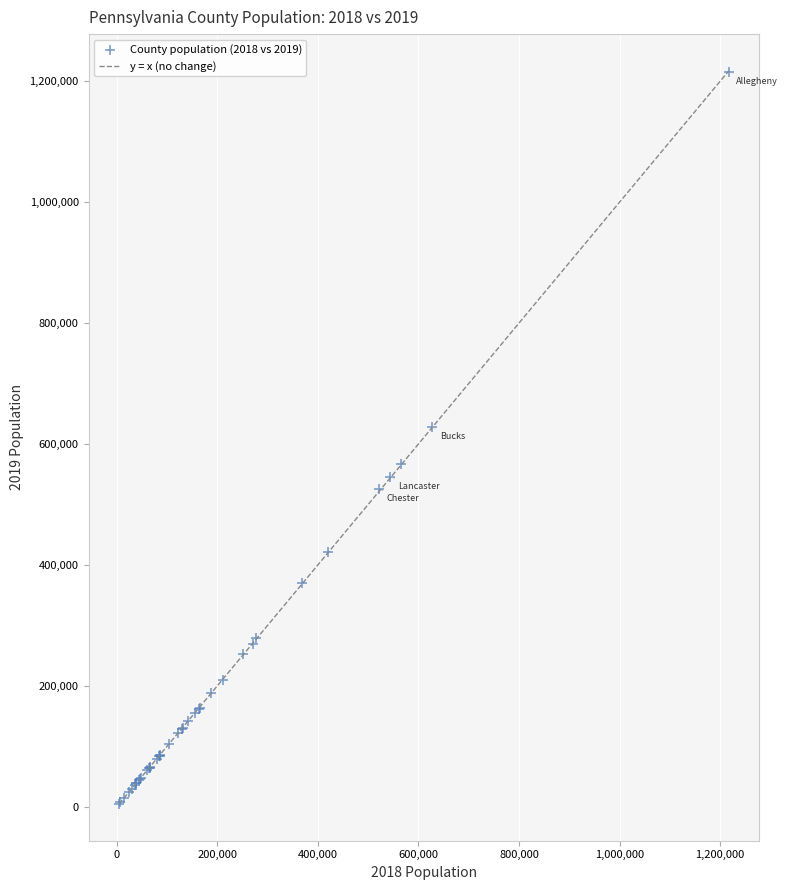

What Y value in the scatter plot is closest to 610246?

628270